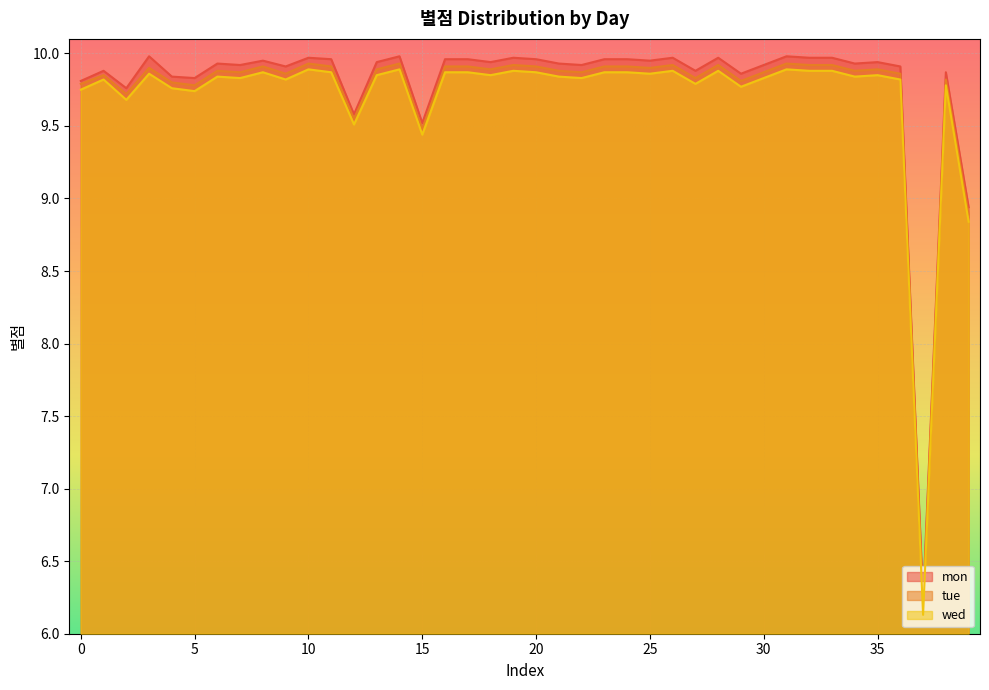

Which has a higher value, 32 or 37?

32